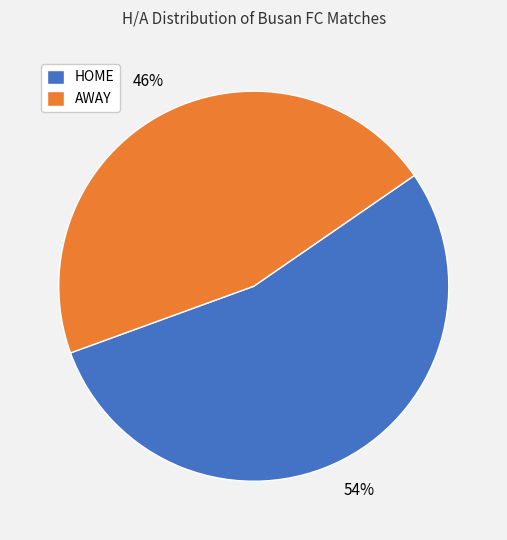

The HOME slice represents 63% of the pie. True or false?

False